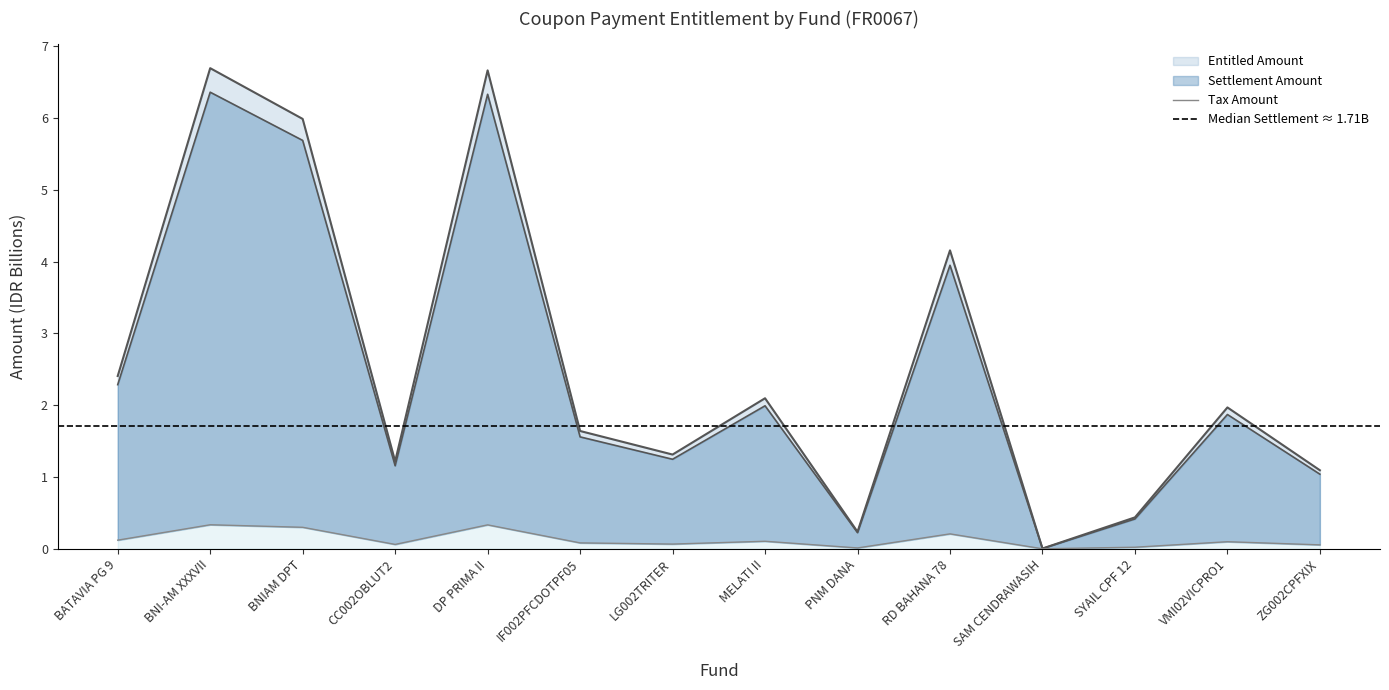

True or false: Tax Amount has a value of 1.9 at LG002TRITER.

False